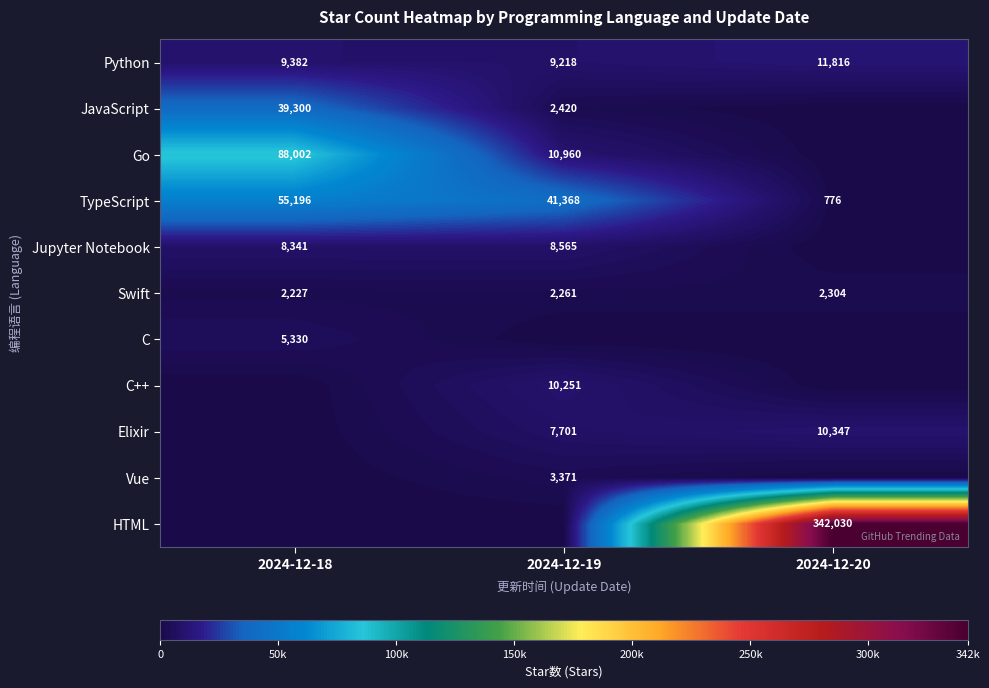

What is the spread (max minus min) of values at 2024-12-19?

41368